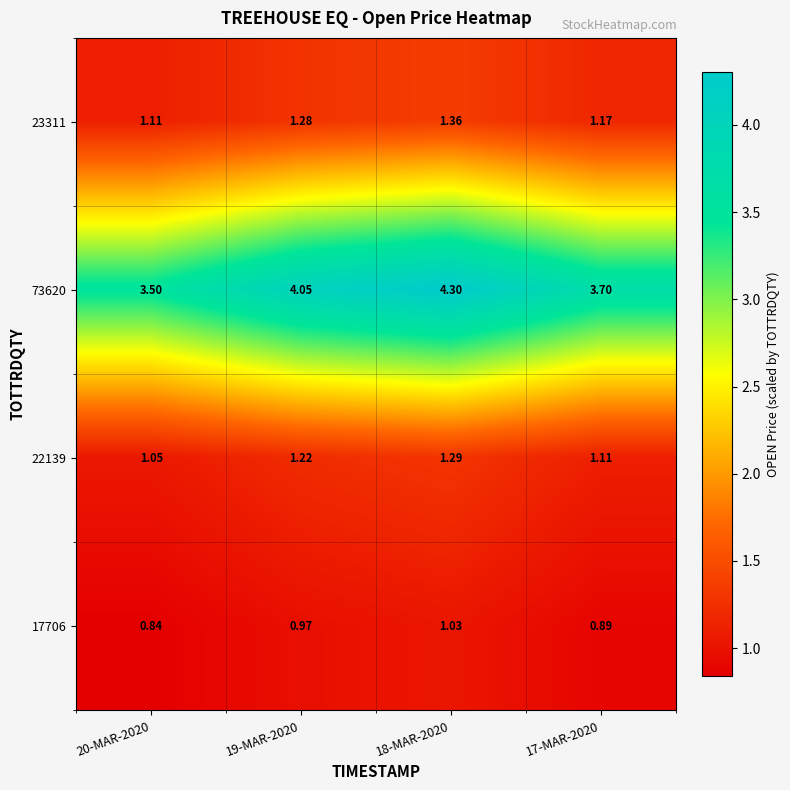

At which category does the chart reach its minimum across all series?

20-MAR-2020